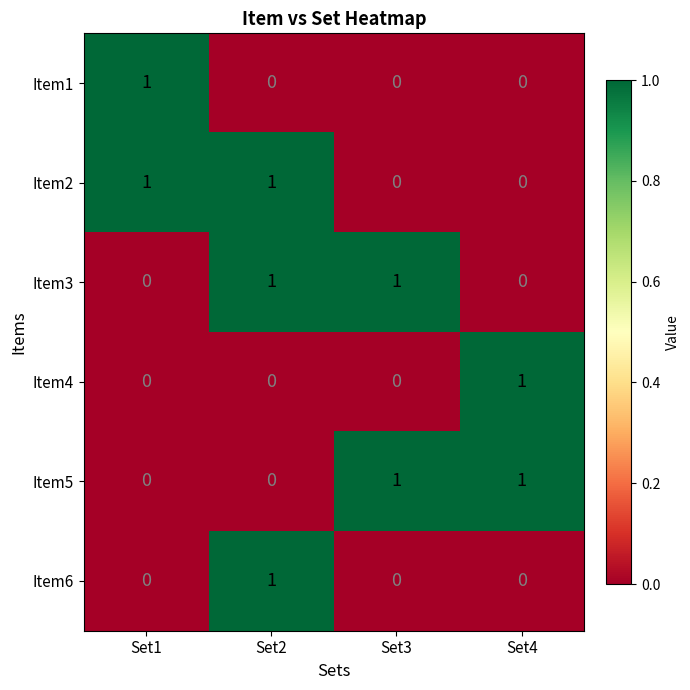

How many Item5 values are between 0 and 1?

4